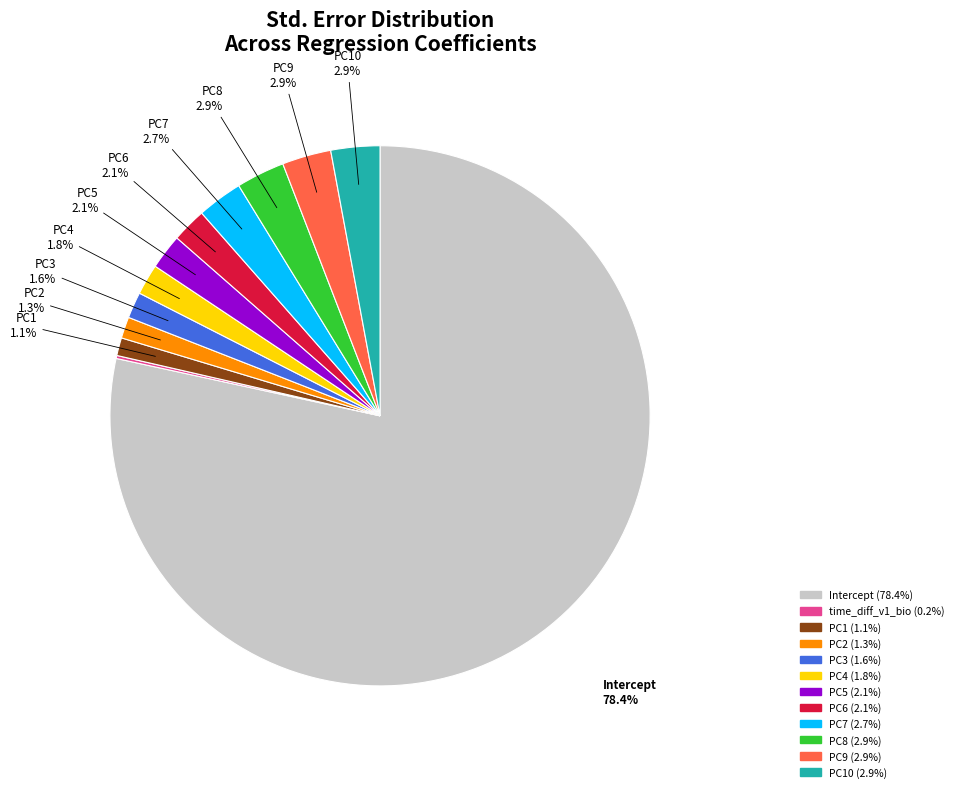

Does any single category account for the majority?

Yes